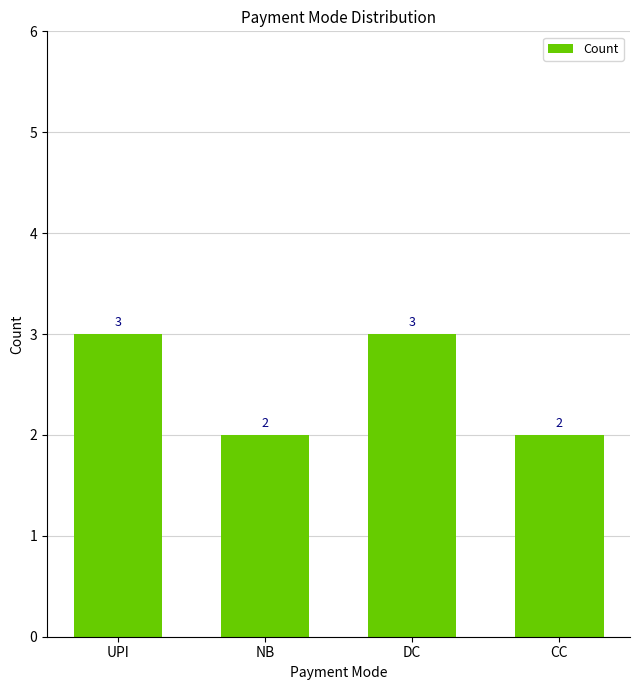

What is the label of the 1st bar from the right?

CC